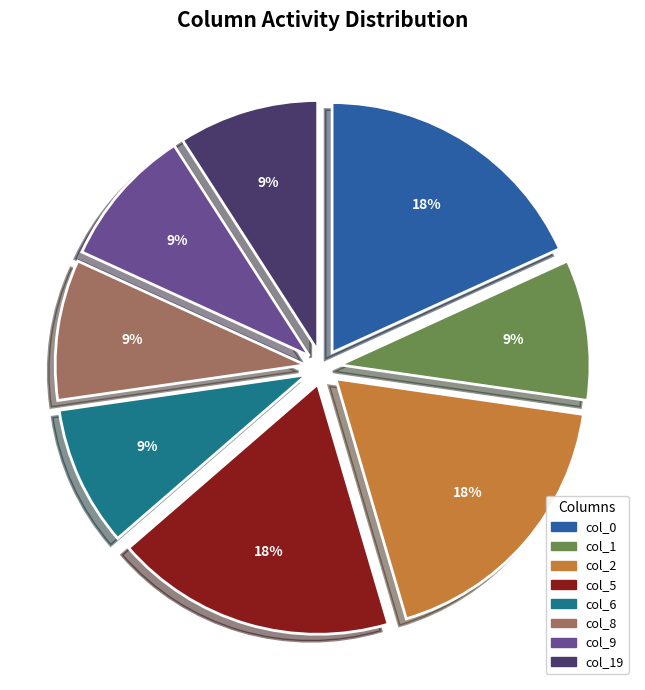

How many segments does this pie chart have?

8